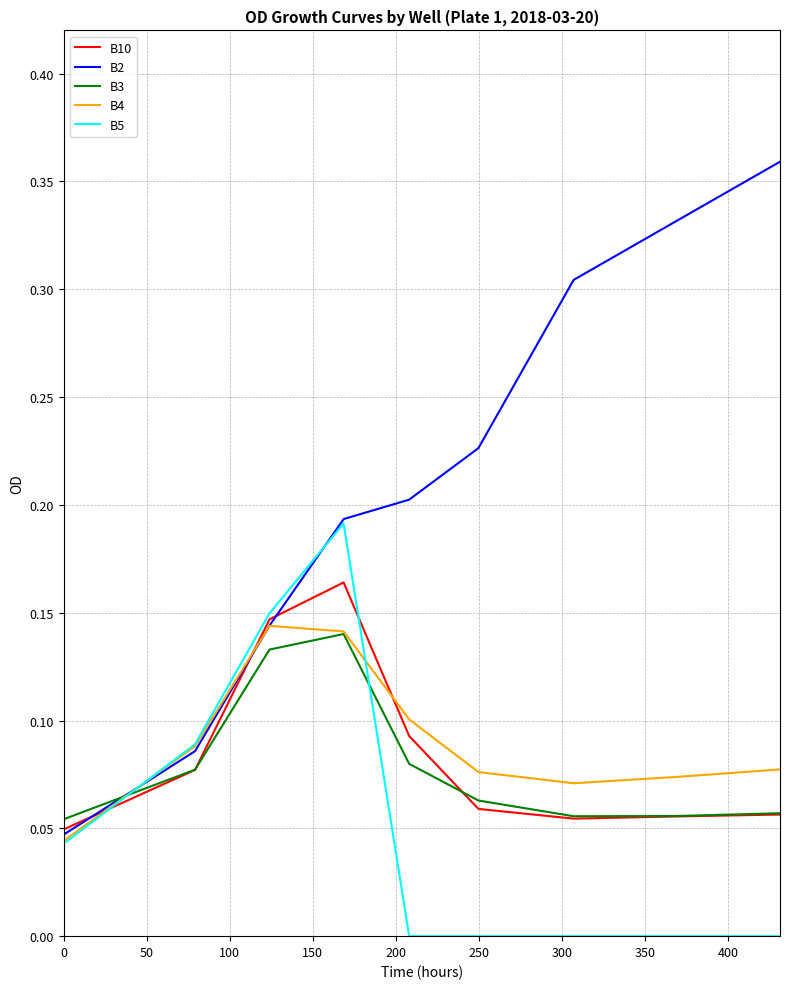

How many intersections are there between B10 and B4?

3